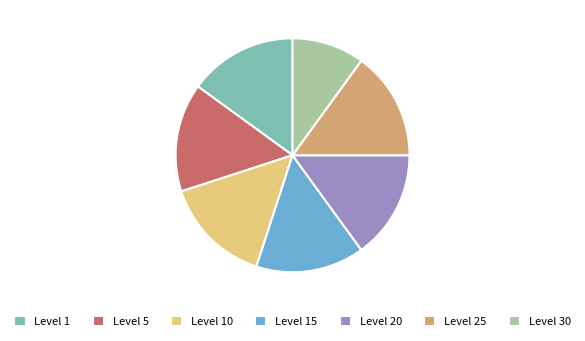

What is the ratio of the value at Level 20 to the value at Level 30?

1.5